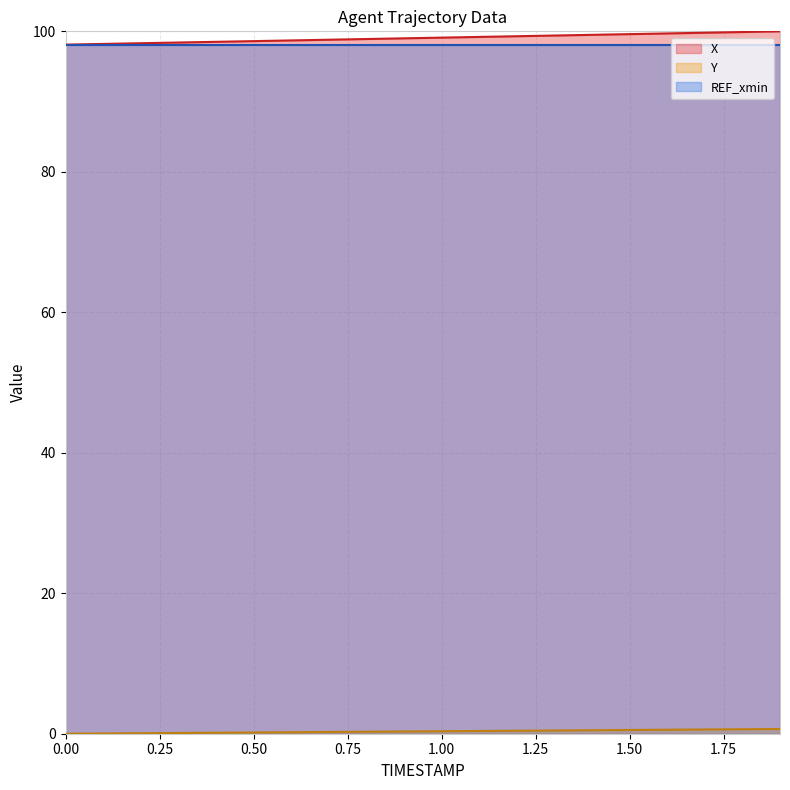

Which series has the largest total across all categories?

X